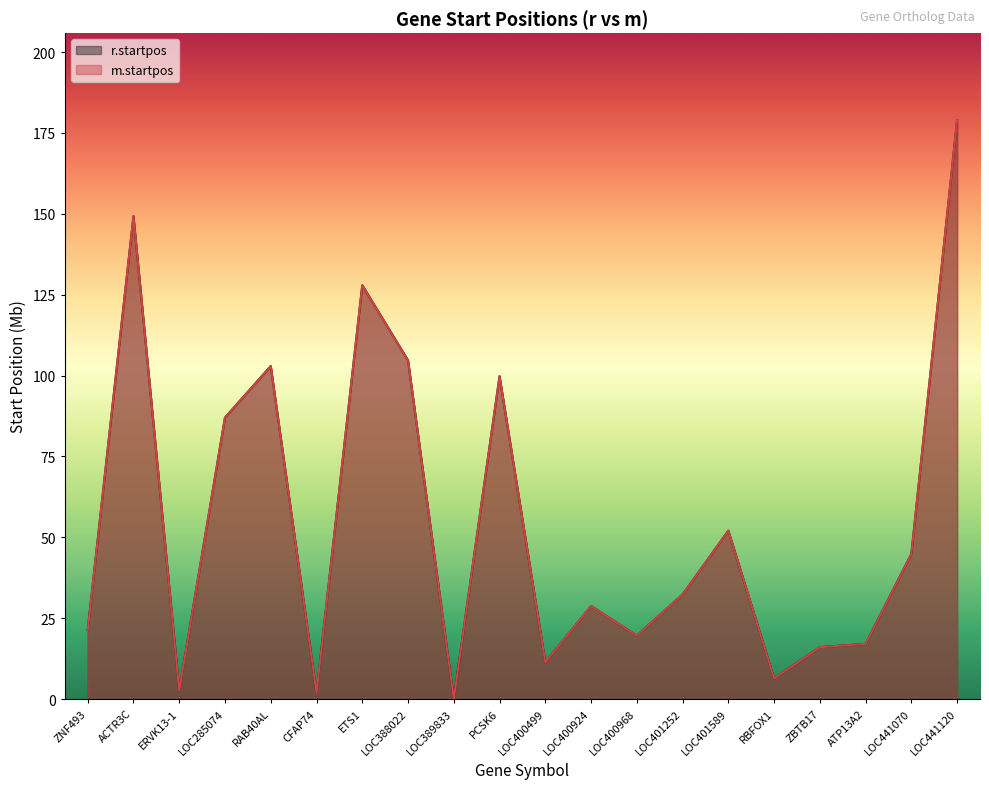

What is the sum of all r.startpos values?

1105.2